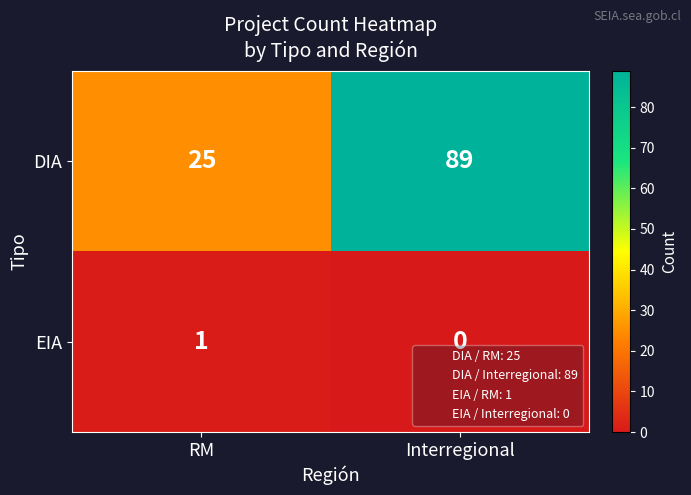

Which series has the largest total across all categories?

DIA